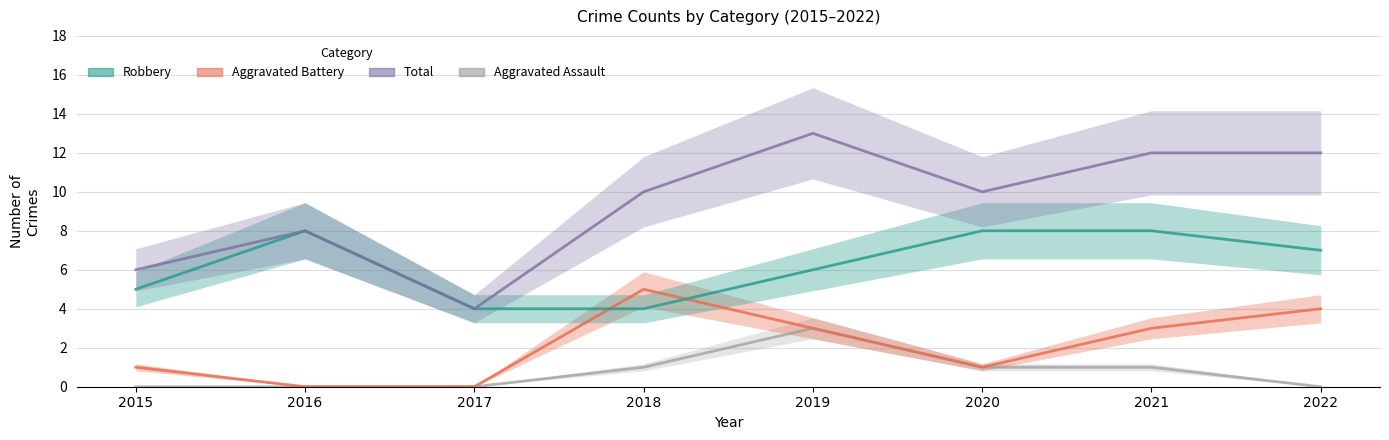

How many categories are shown in the chart?

8